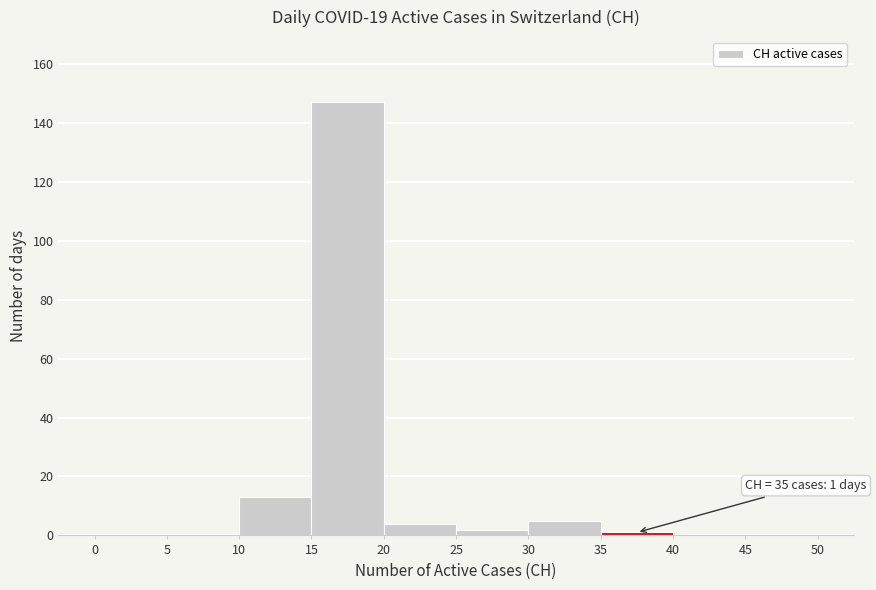

Over which range of the x-axis is the bar tallest?

15 to 20